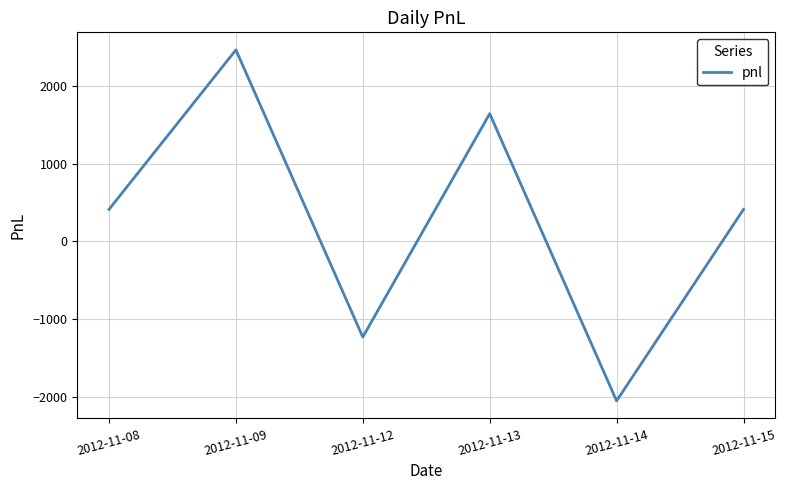

What is the greatest value displayed?

2460